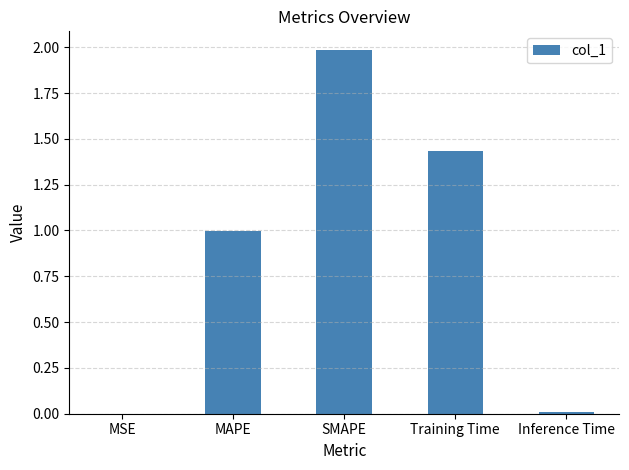

What is the sum of the values at MAPE and SMAPE?

3.0